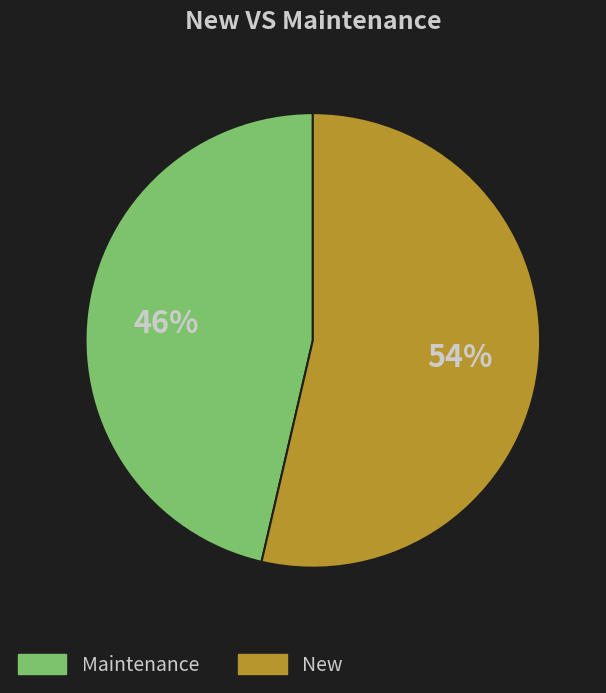

Is there any slice that represents more than half of the pie?

Yes